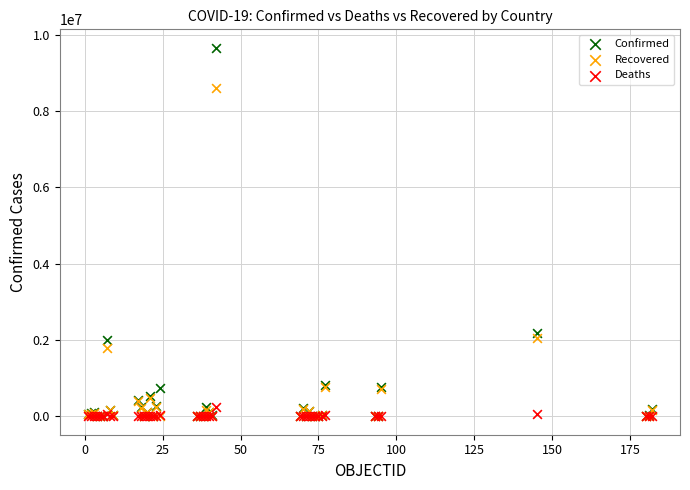

Which series reaches the maximum Y coordinate?

Confirmed